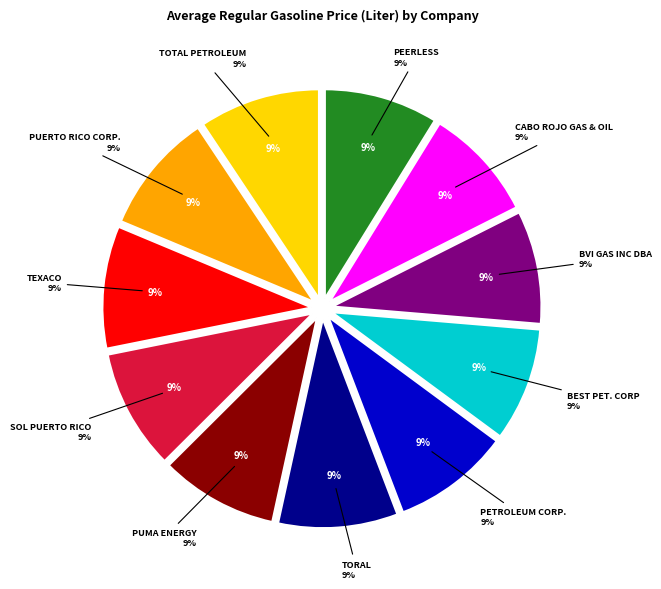

Between Total Petroleum and Peerless, which is larger?

Total Petroleum